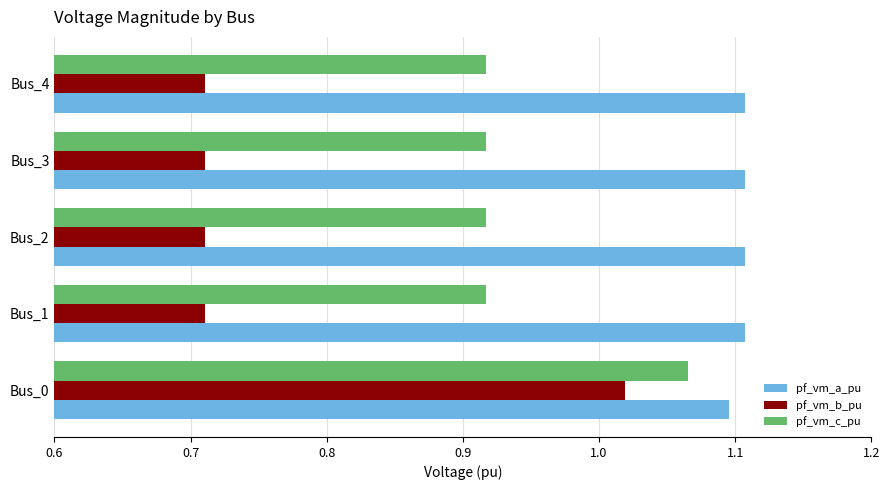

At how many categories does at least one series exceed 0?

5